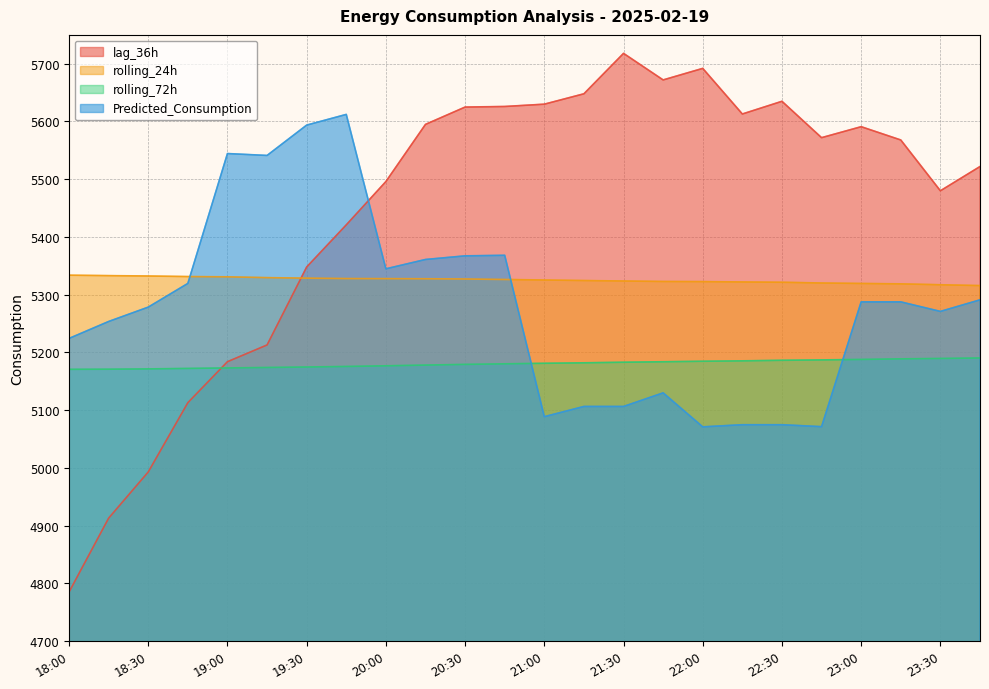

Does the chart have visible grid lines?

Yes